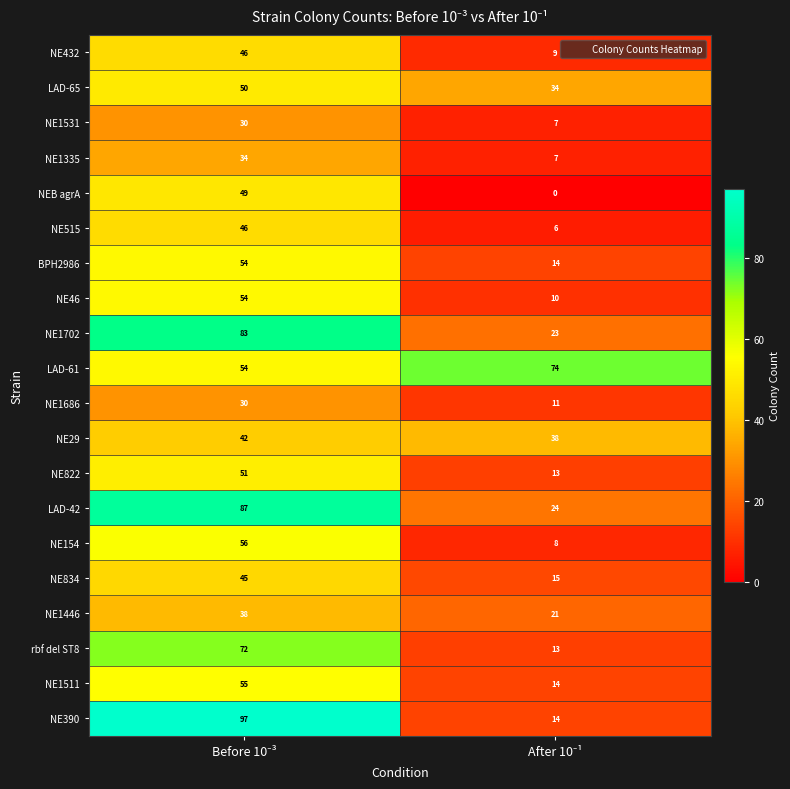

How many categories are shown in the chart?

2